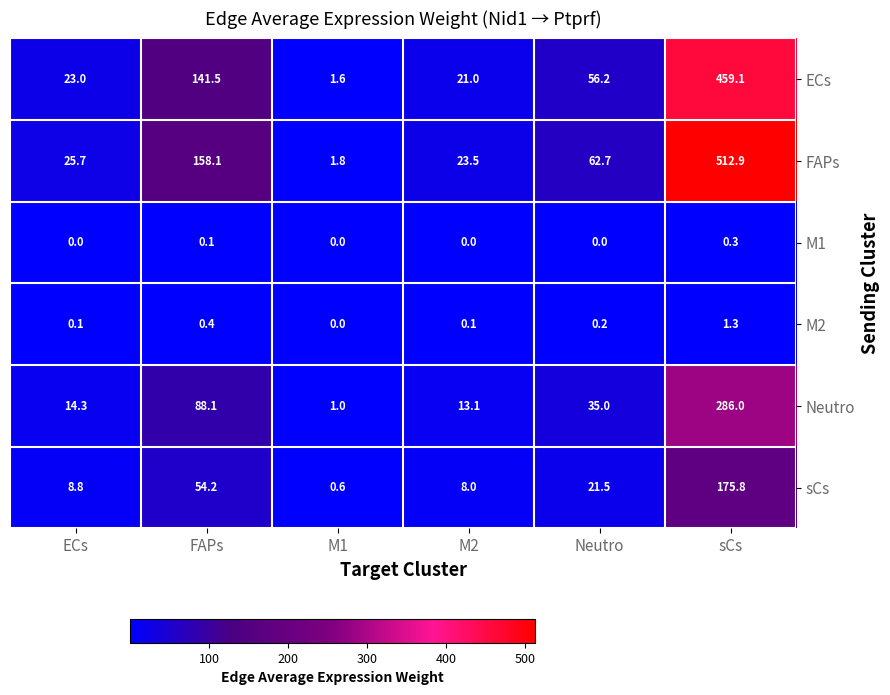

What is the difference between the highest and lowest values at M2?

23.5